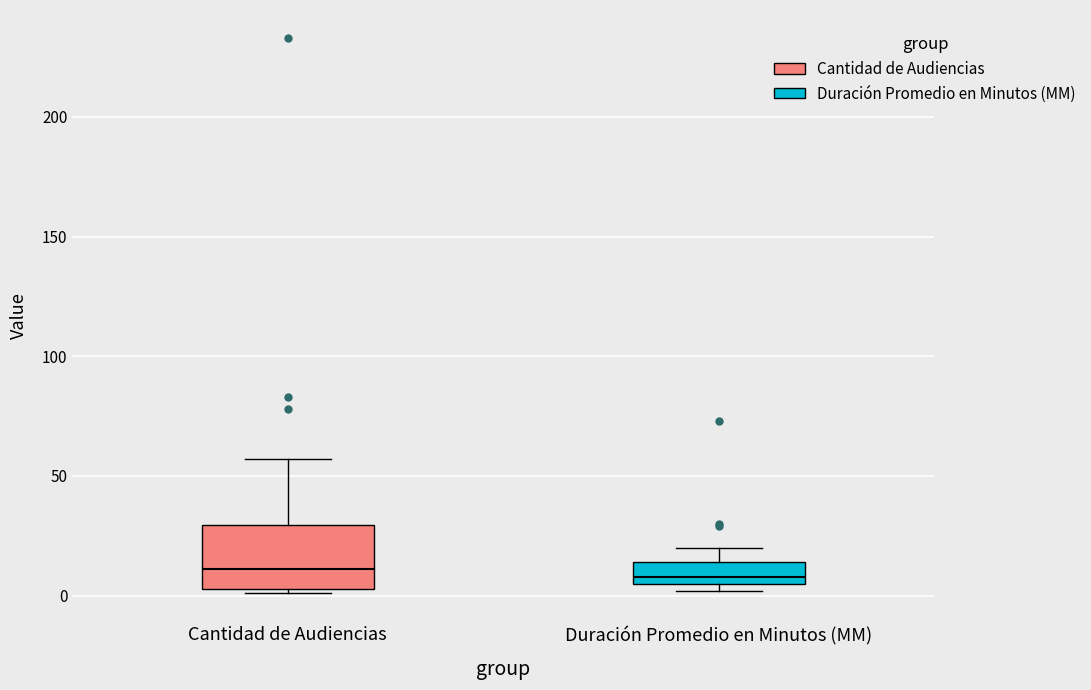

Reading left to right, transcribe this box plot: for each box, give where its median line is, the range the box spans, and where its two whiskers end, as read against the y-axis. The values are not printed on the chart, so give them approximately, as read against the axis.

Cantidad de Audiencias: median 10, box 5 to 30, whiskers 0 to 55
Duración Promedio en Minutos (MM): median 10, box 5 to 15, whiskers 0 to 20